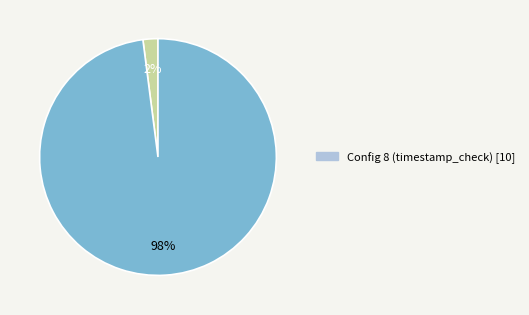

To the nearest percent, what is the difference between the largest and smallest slice percentages?

96%